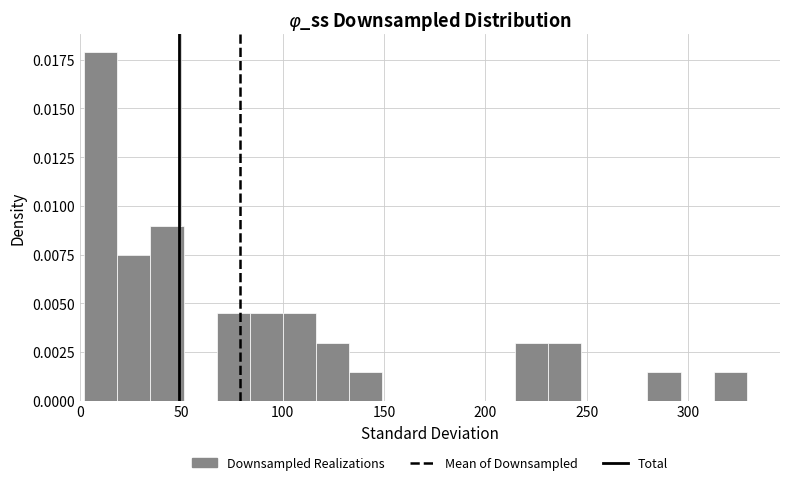

Read against the x-axis, roughly where is the centre of the tallest bar?

10